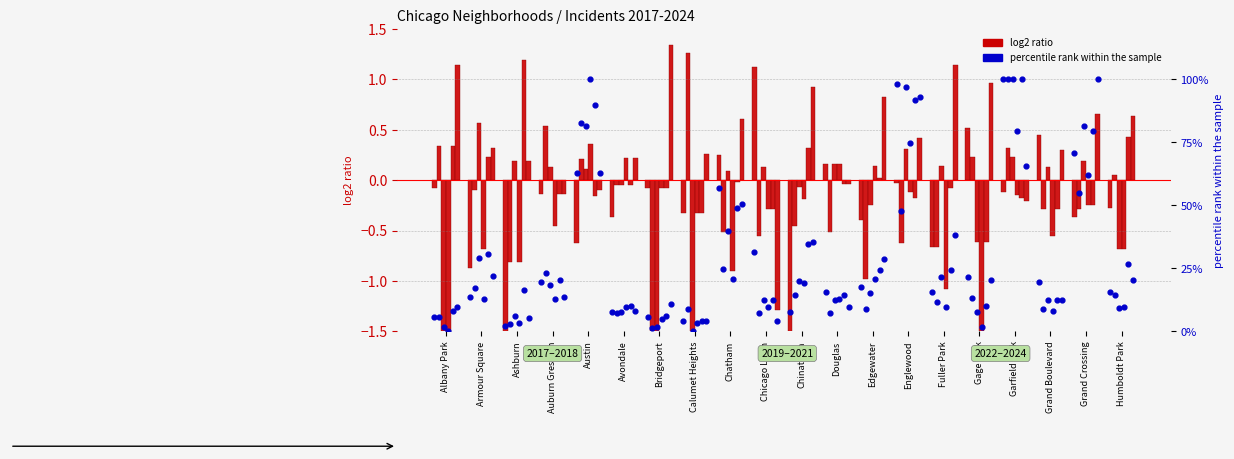

At which category is the sum across all series the highest?

Garfield Park